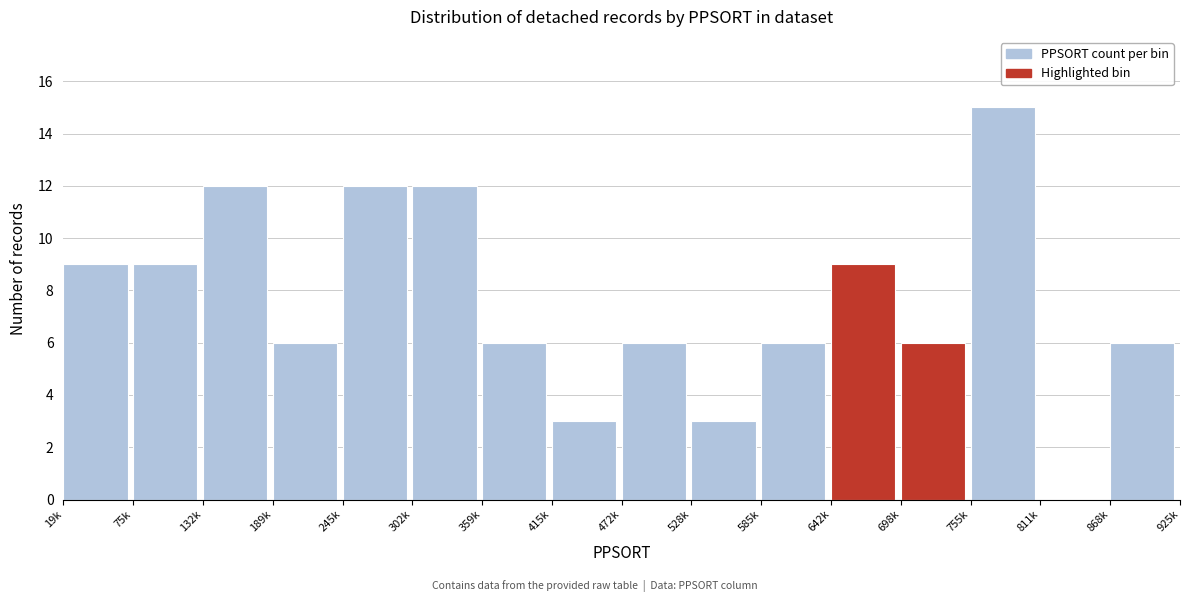

Reading left to right, extract all data points from this chart.

19k=9	75k=9	132k=12	189k=6	245k=12	302k=12	359k=6	415k=3	472k=6	528k=3	585k=6	642k=9	698k=6	755k=15	811k=0	868k=6